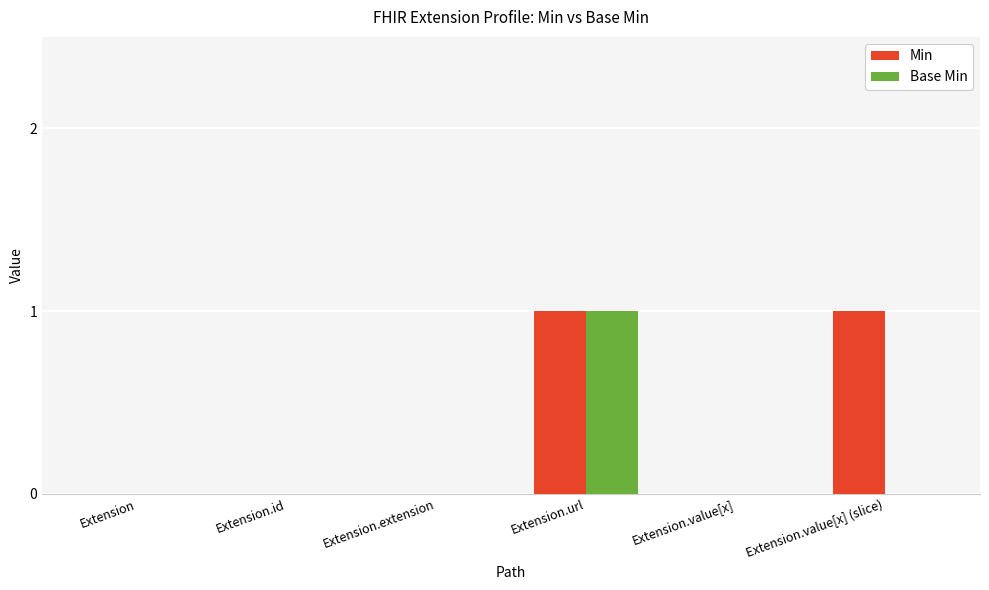

At which category is the sum across all series the highest?

Extension.url